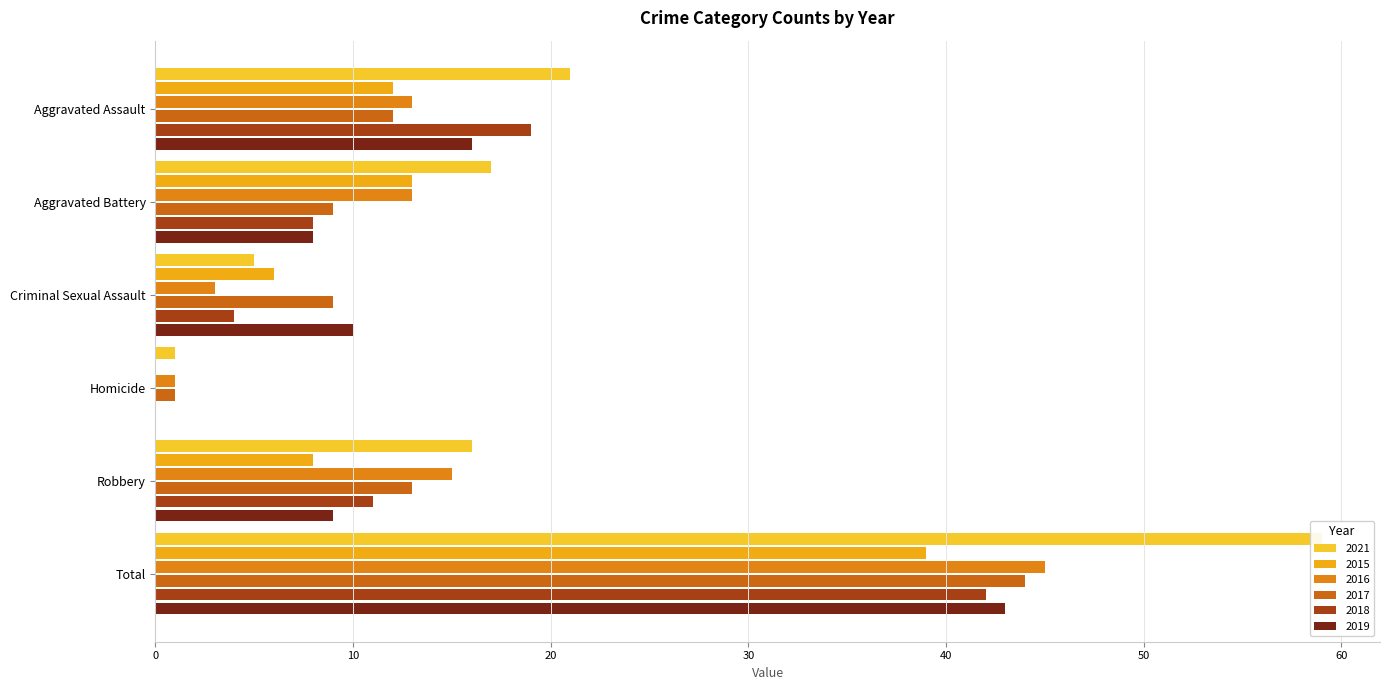

Where is 2015 nearest to the value 19?

Aggravated Battery